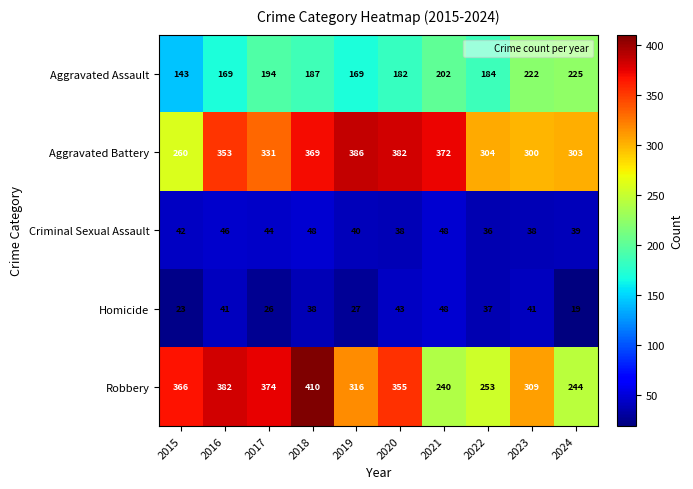

At 2022, list the series in order from largest to smallest.

Aggravated Battery, Robbery, Aggravated Assault, Homicide, Criminal Sexual Assault